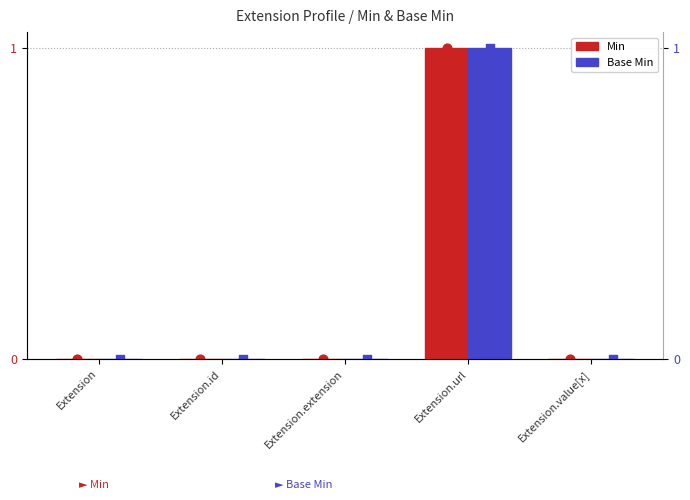

Which series has the widest spread of Y values?

Min